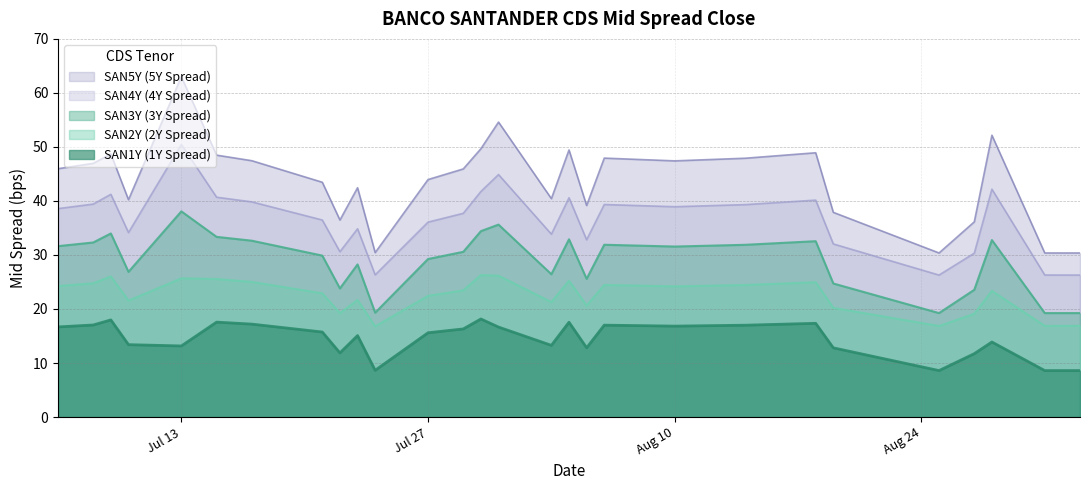

True or false: SAN1Y and SAN3Y intersect in this chart.

False